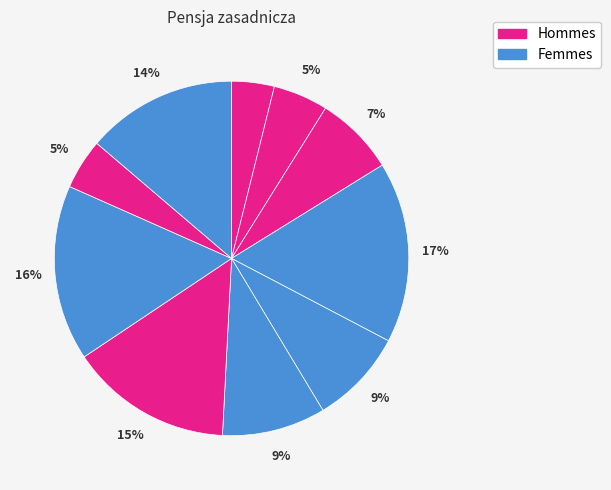

How many slices are in this pie chart?

10